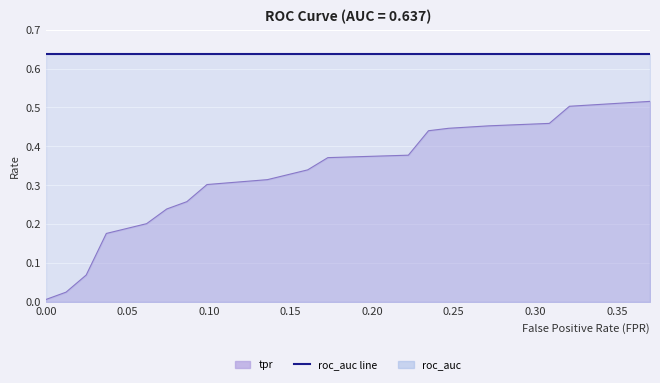

How many lines are shown in the chart?

3